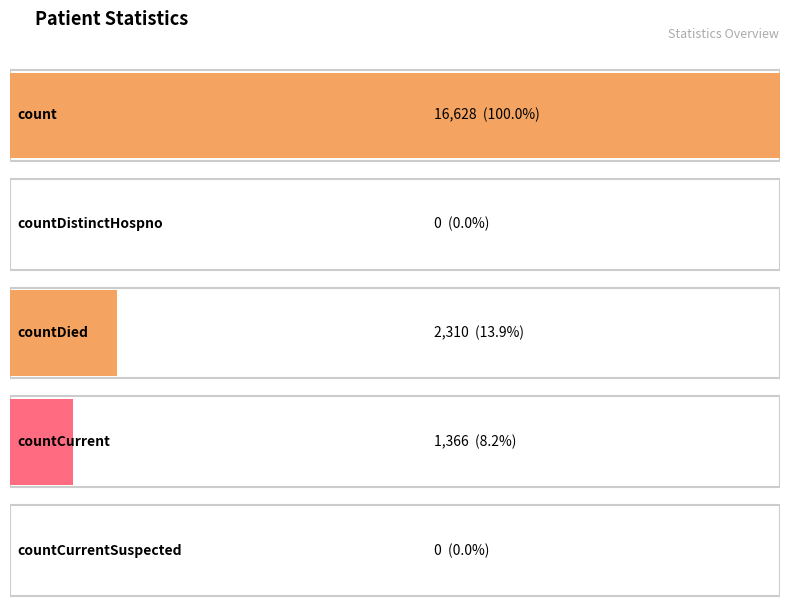

Which has a higher value, count or countDied?

count